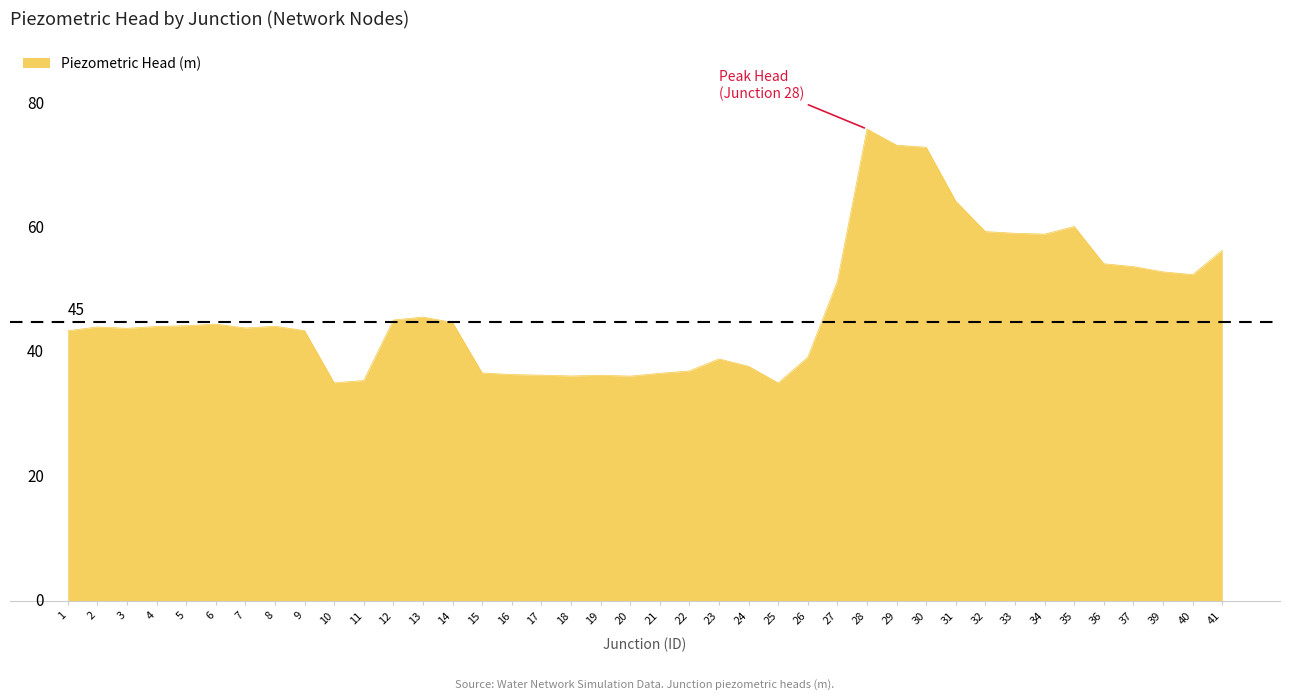

The value at 31 is 64.4. True or false?

True